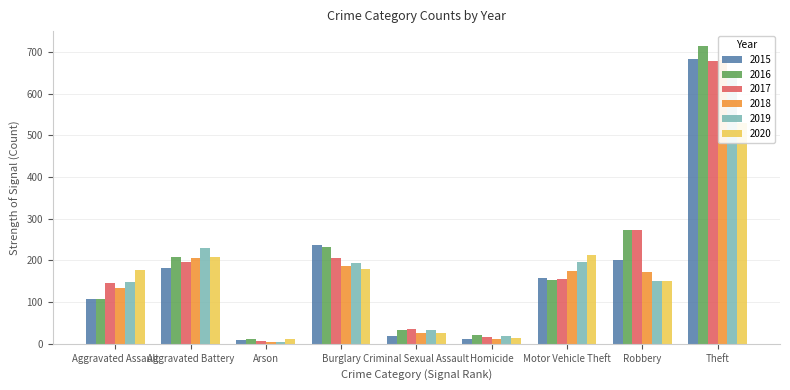

At which category is the sum across all series the highest?

Theft